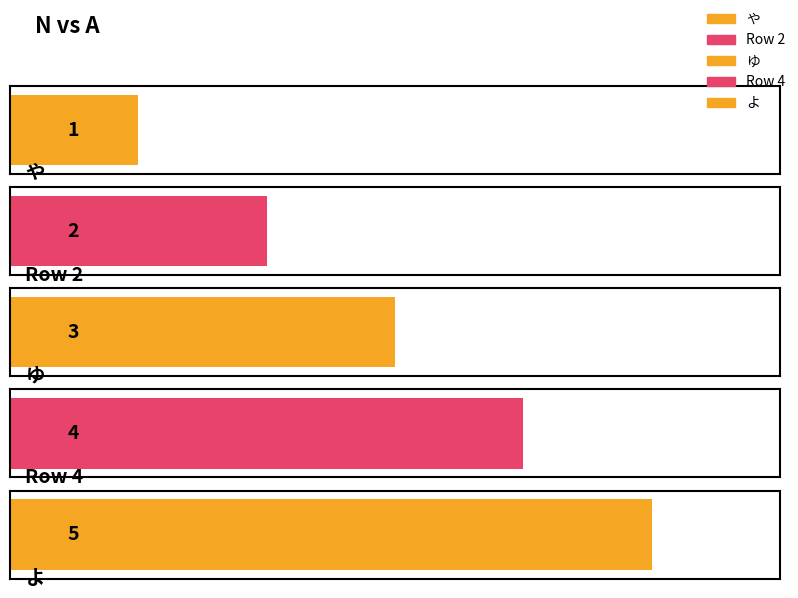

What value does the data have at ?

2